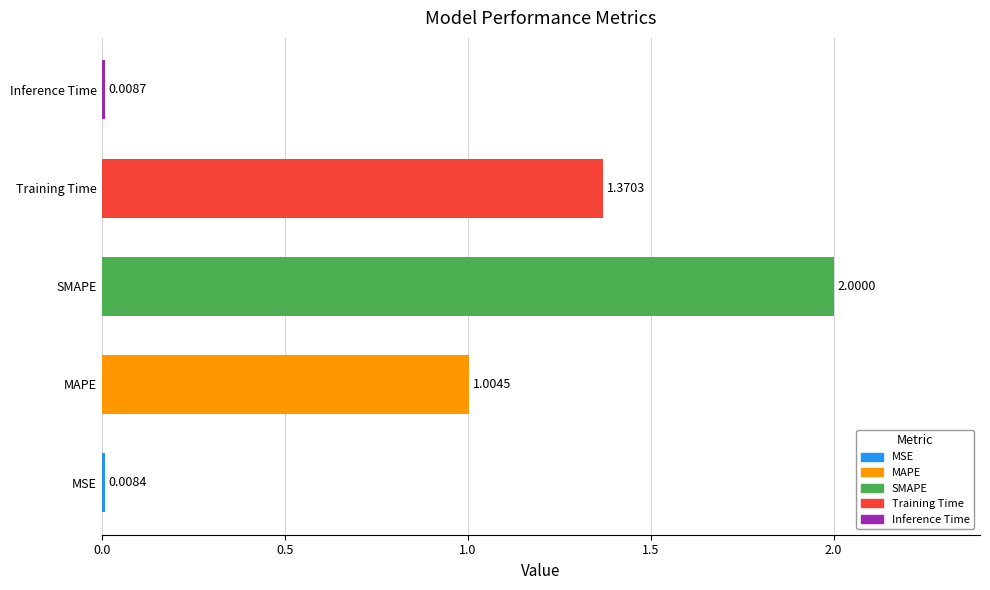

Where is the data nearest to the value 1?

MAPE